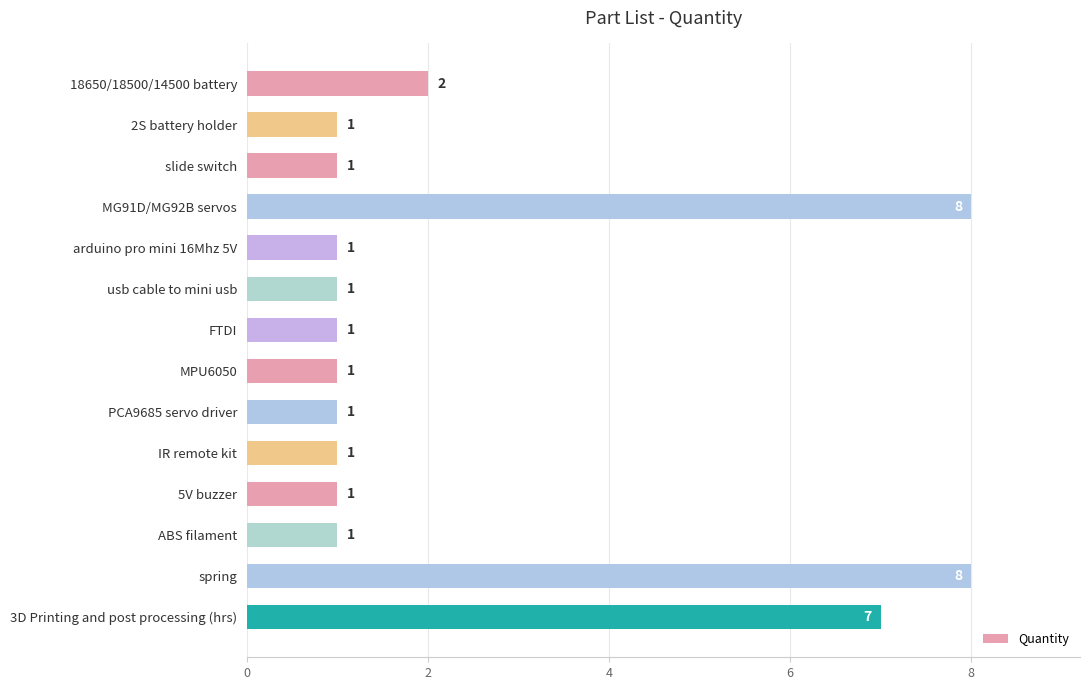

What is the sum of the values at 3D Printing and post processing (hrs) and 2S battery holder?

8